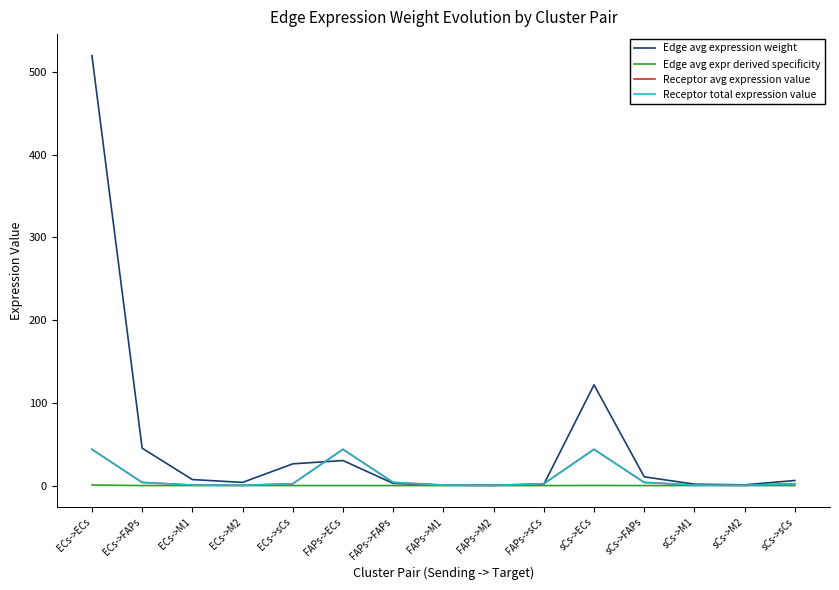

How many data points in Receptor avg expression value are above 2?

9